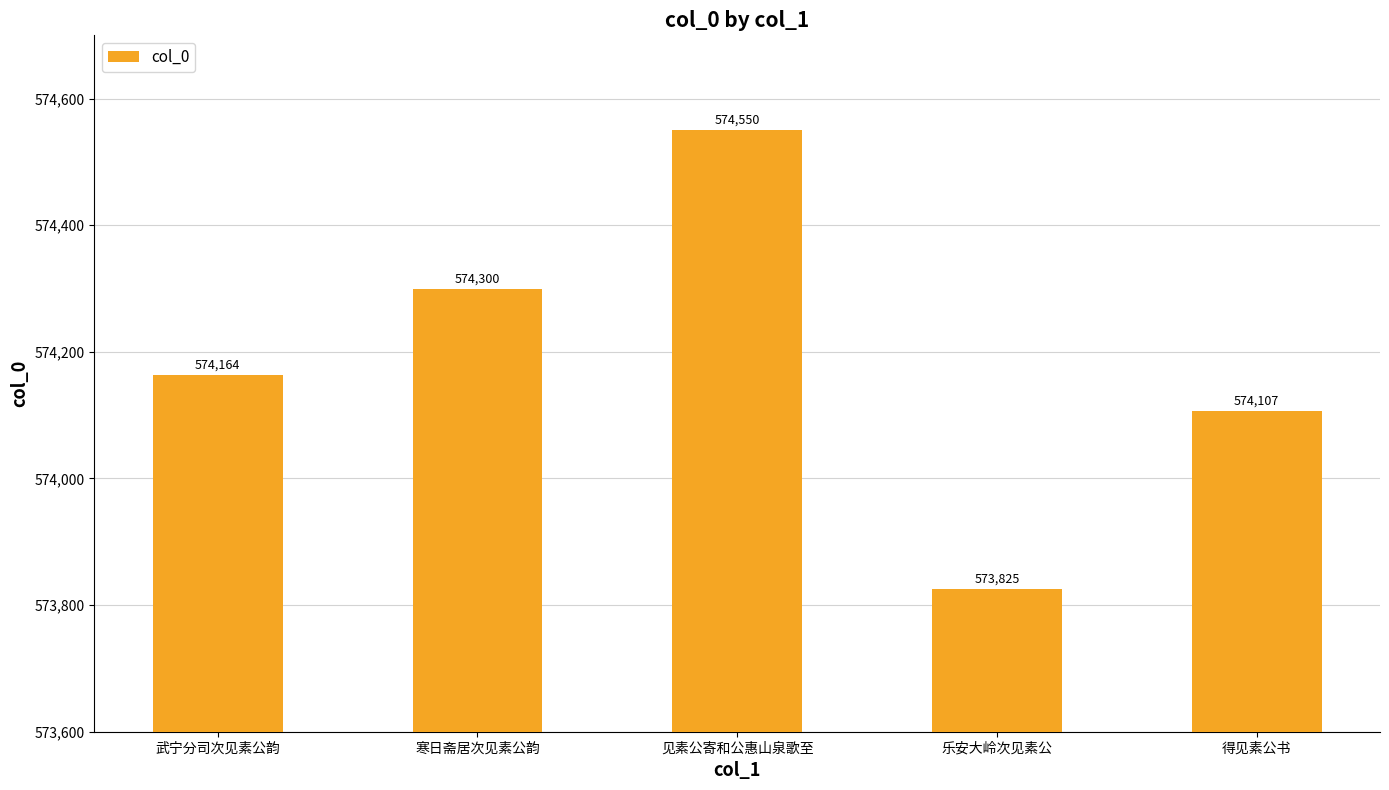

How many values are below 574164?

2